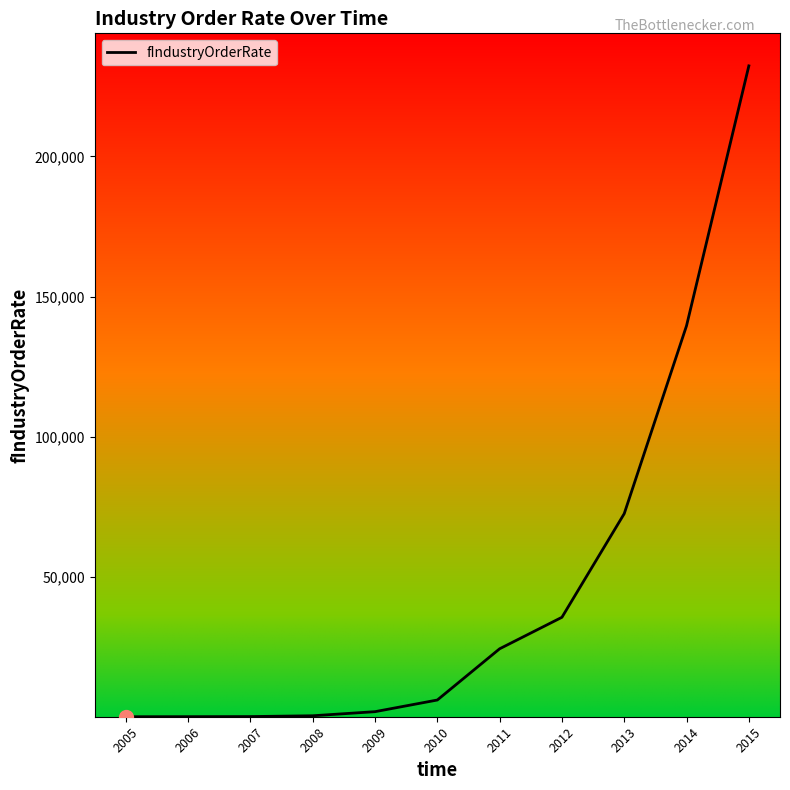

Between 2010 and 2014, which is larger?

2014